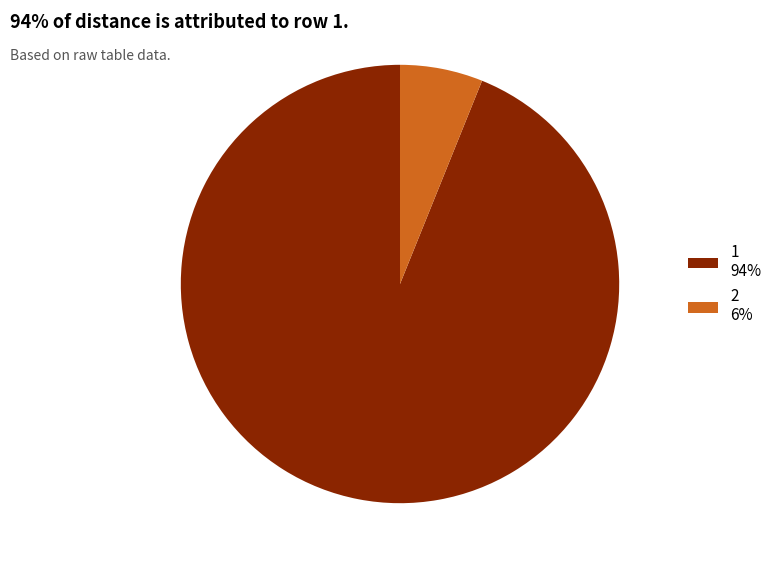

True or false: 2 6% accounts for 16% of the total.

False